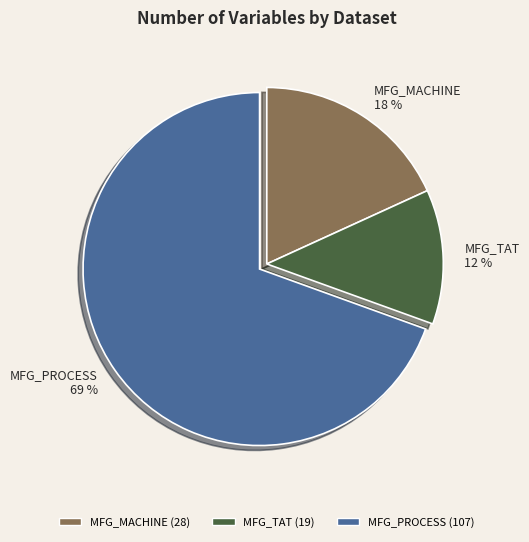

Does MFG_PROCESS represent more than half of the total?

Yes